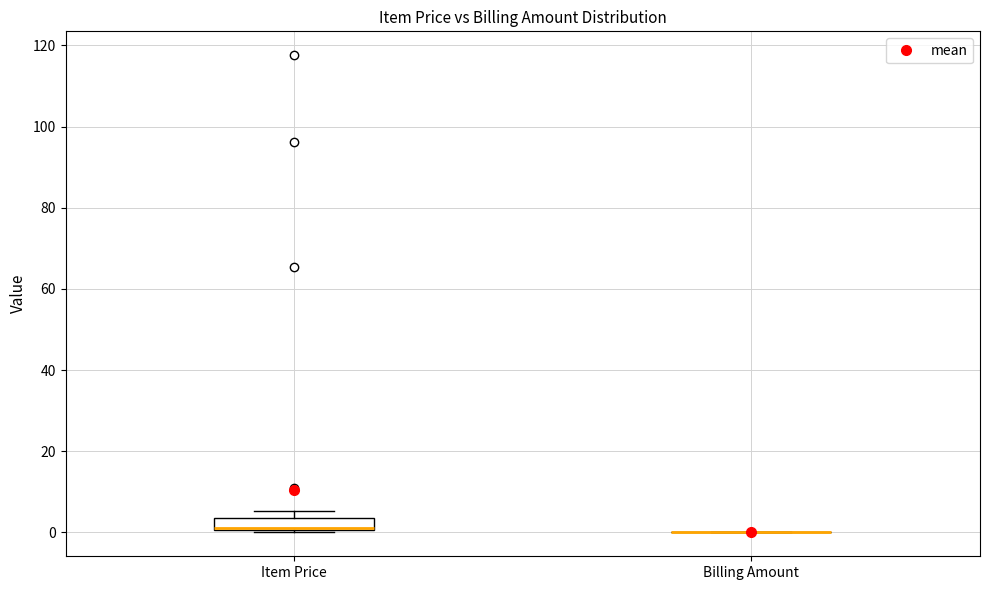

Reading left to right, read every box against the y-axis: the position of its median line, the range the box covers, and the ends of its whiskers. The values are not printed on the chart, so give them approximately, as read against the axis.

Item Price: median 2, box 0 to 4, whiskers 0 to 6
Billing Amount: box collapsed to a line at 0, whiskers 0 to 0